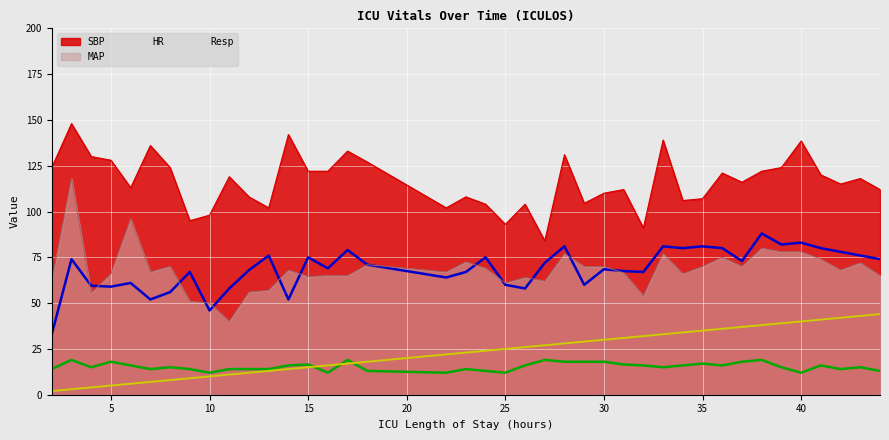

Which series has the largest total across all categories?

SBP